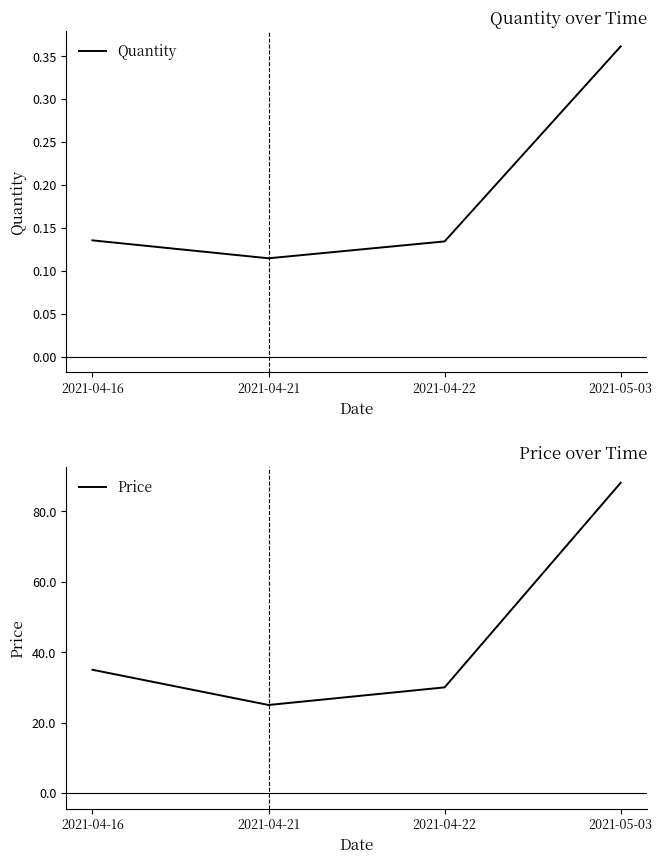

What is the sum of all Price values?

178.1